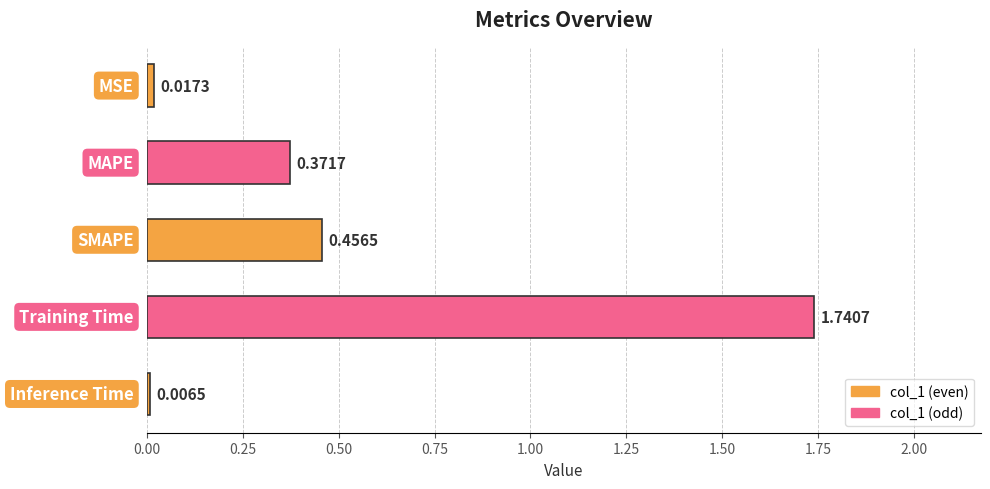

How many series are shown in this chart?

1